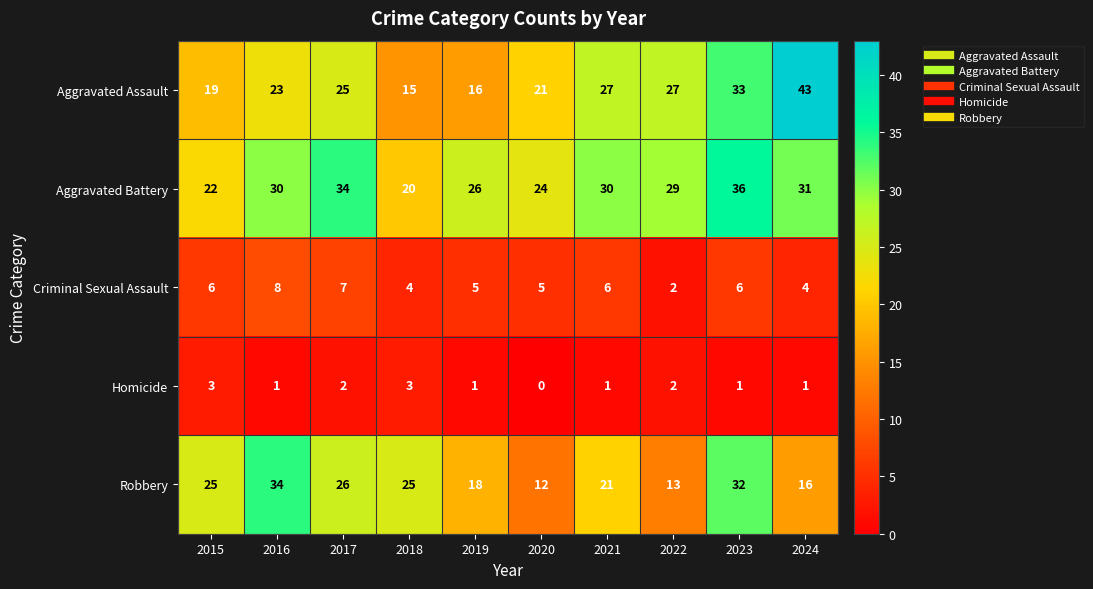

At which label does Aggravated Battery reach its minimum?

2018